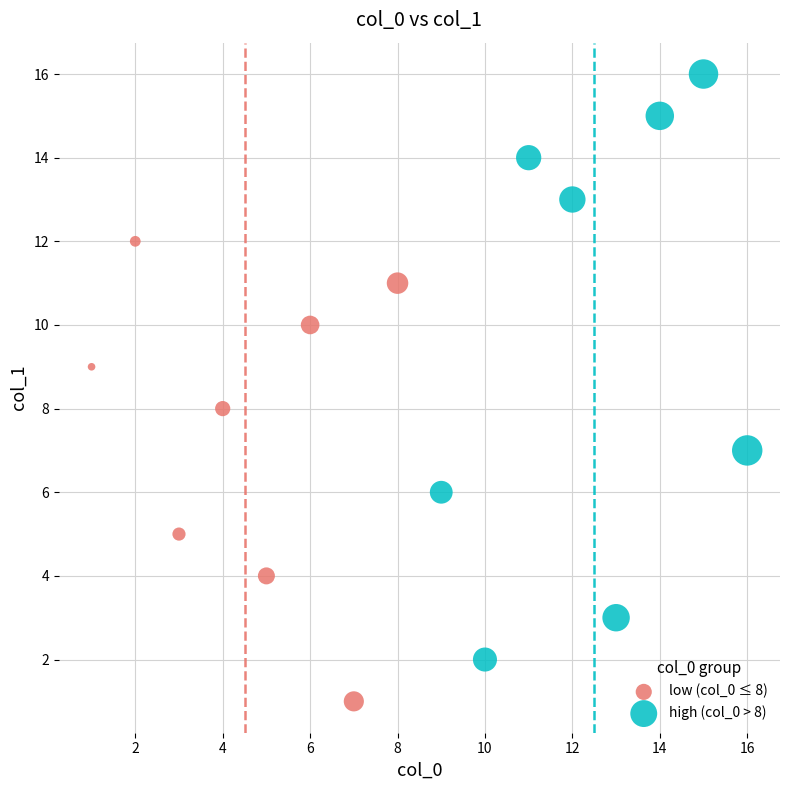

Which series reaches the minimum Y coordinate?

low (col_0 ≤ 8)